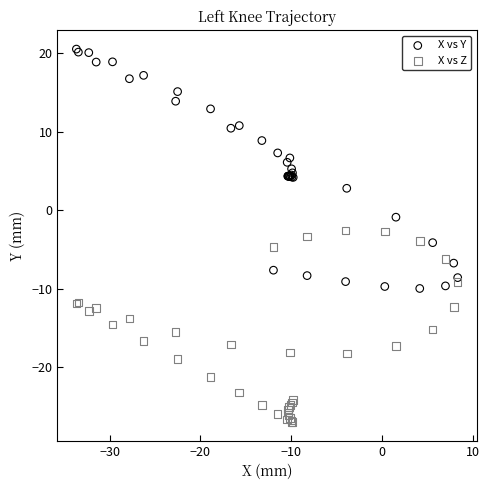

Which series contains the highest Y value?

X vs Y